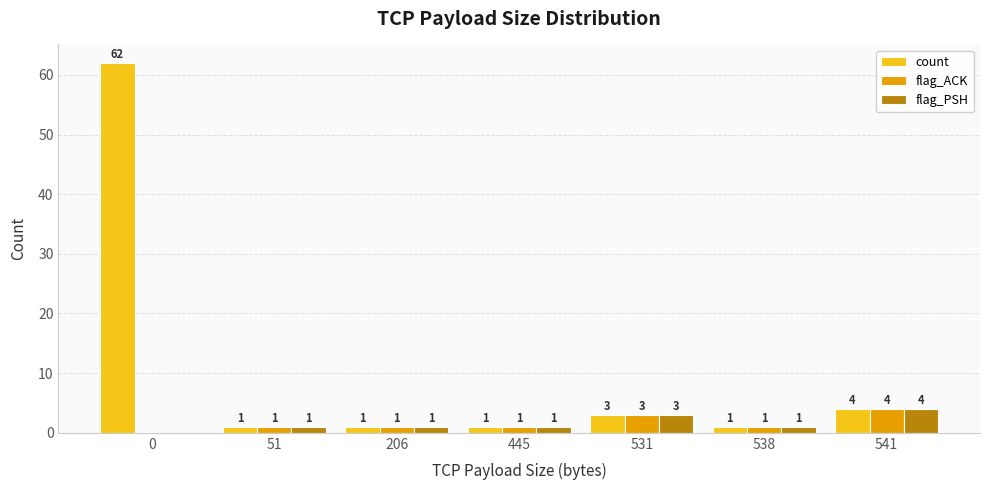

How many positive values does the flag_PSH series have?

6